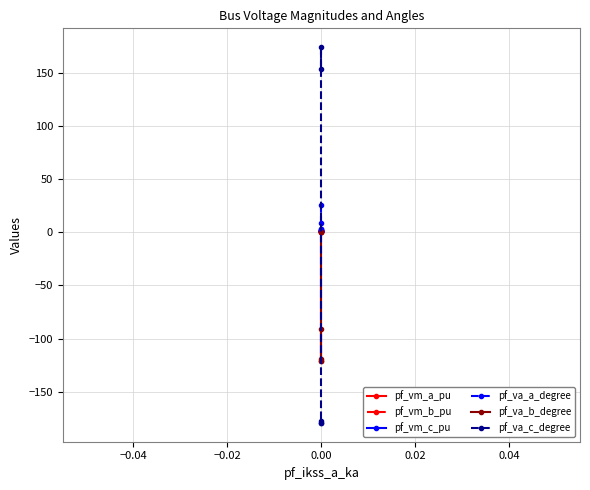

What is the sum of the pf_vm_a_pu values at 0.00 and −0.02?

2.1